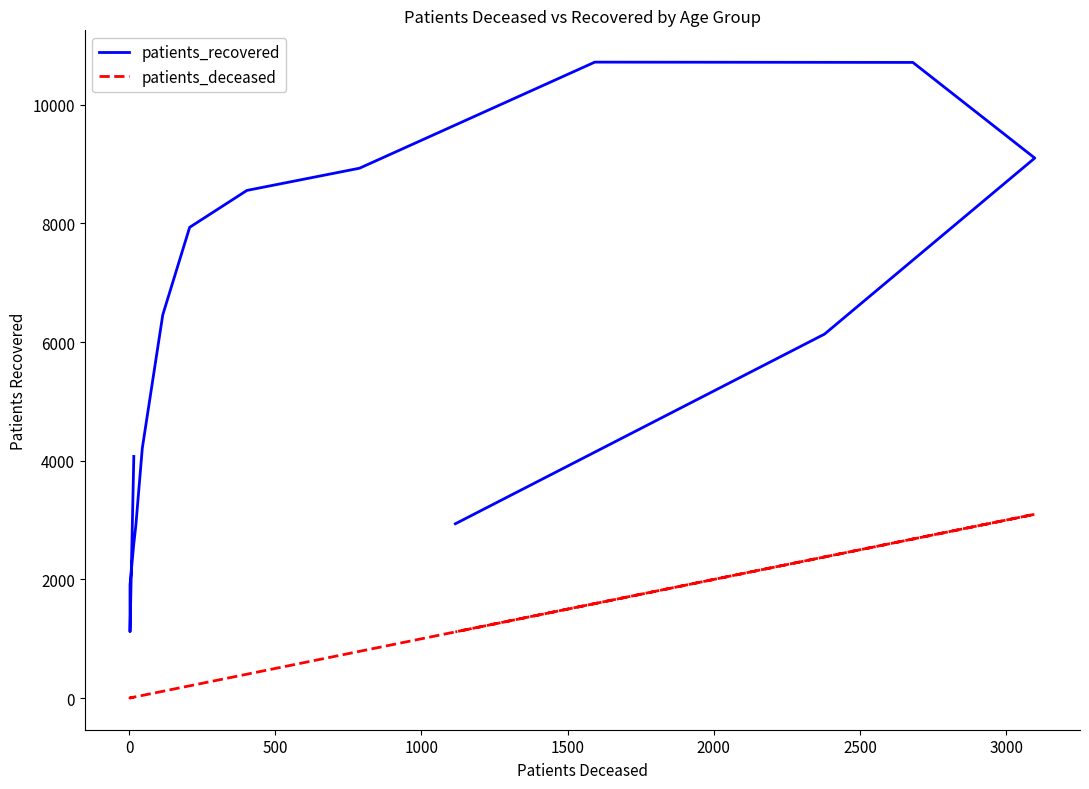

True or false: patients_deceased has a value of 1124 at 10.

False